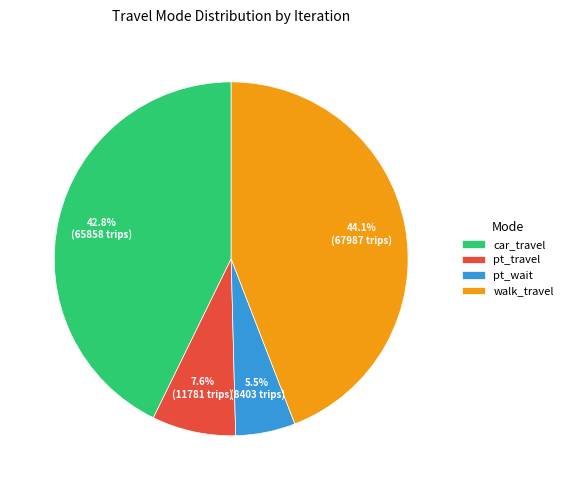

How many segments does this pie chart have?

4